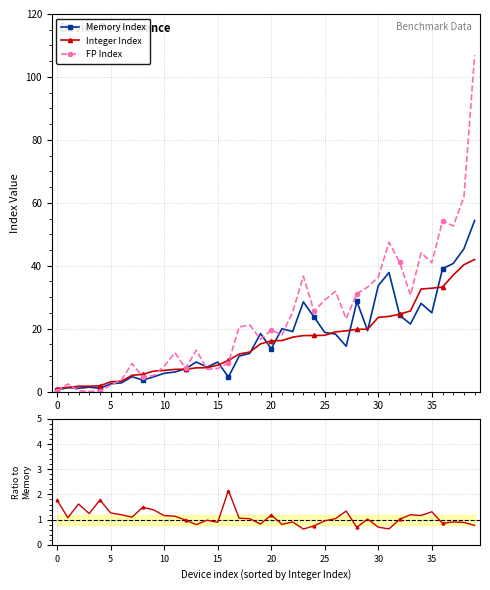

Which series has the largest range (max minus min)?

FP Index